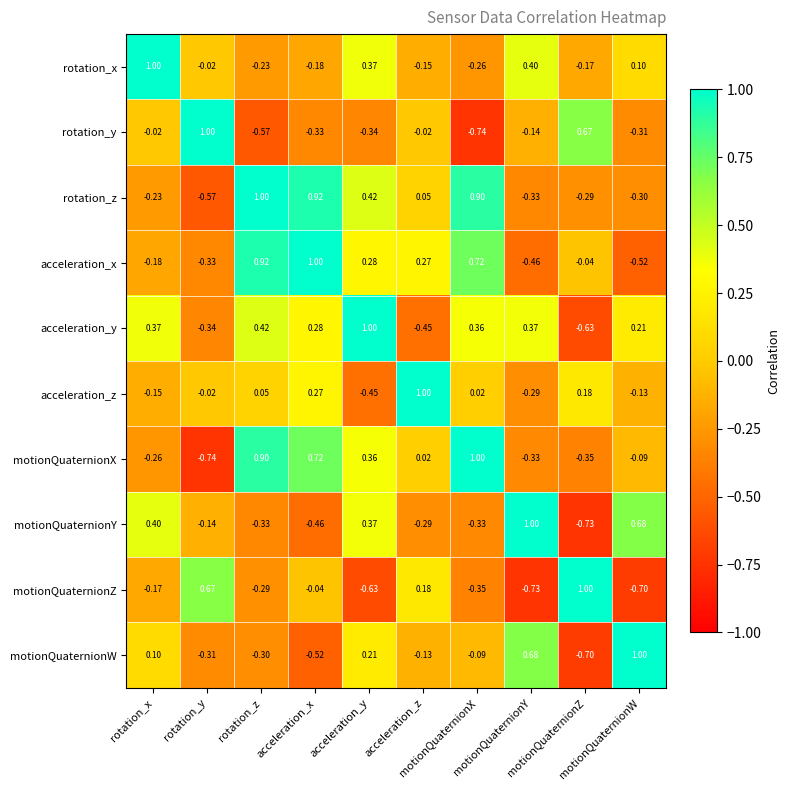

Count the number of categories in the chart.

10